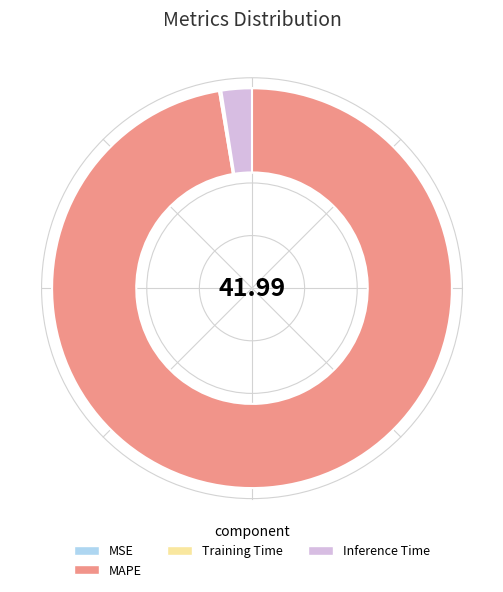

Which category has the biggest portion of the pie?

MAPE